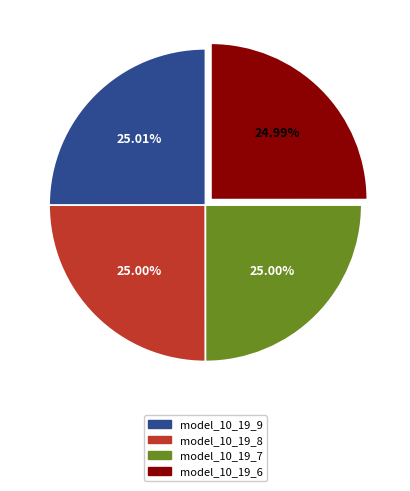

Does any single category account for the majority?

No